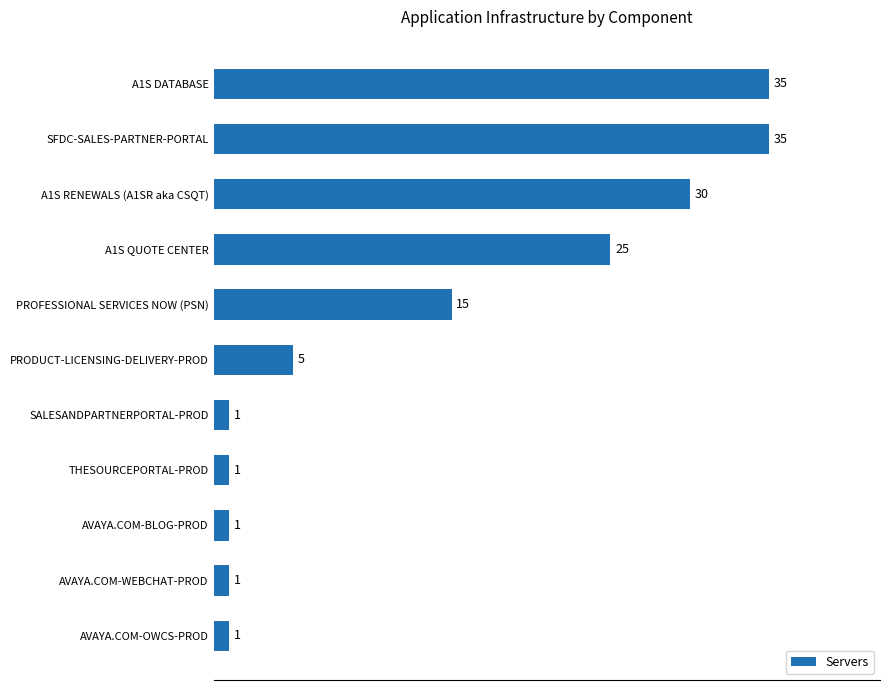

What is the change in value from THESOURCEPORTAL-PROD to A1S QUOTE CENTER?

+24